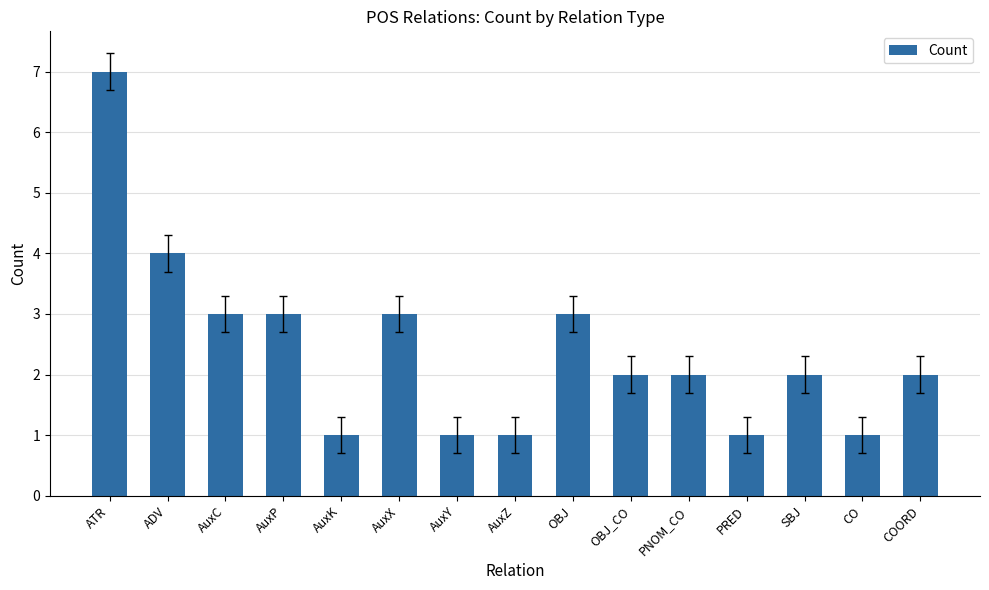

What is the value of the 12th bar from the left?

1